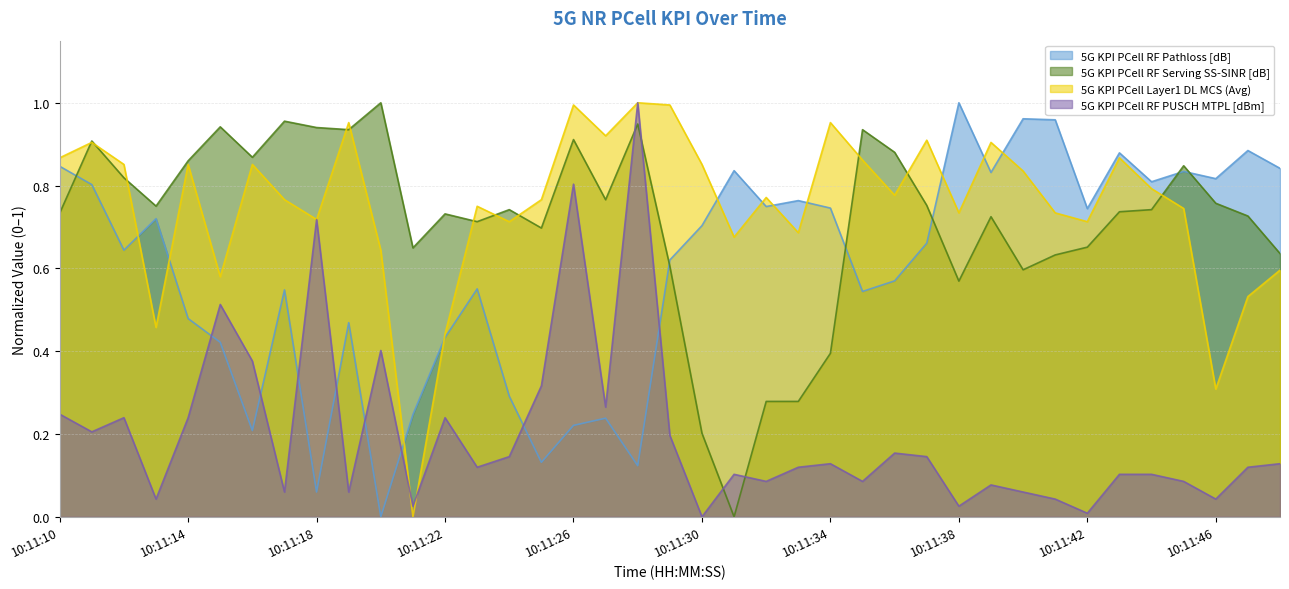

Reading left to right, transcribe all the data shown in this chart.

5G KPI PCell RF Pathloss [dB]: 10:11:10=0.8	10:11:11=0.8	10:11:12=0.6	10:11:13=0.7	10:11:14=0.5	10:11:15=0.4	10:11:16=0.2	10:11:17=0.5	10:11:18=0.1	10:11:19=0.5	10:11:20=0.0	10:11:21=0.2	10:11:22=0.4	10:11:23=0.6	10:11:24=0.3	10:11:25=0.1	10:11:26=0.2	10:11:27=0.2	10:11:28=0.1	10:11:29=0.6	10:11:30=0.7	10:11:31=0.8	10:11:32=0.7	10:11:33=0.8	10:11:34=0.7	10:11:35=0.5	10:11:36=0.6	10:11:37=0.7	10:11:38=1.0	10:11:39=0.8	10:11:40=1.0	10:11:41=1.0	10:11:42=0.7	10:11:43=0.9	10:11:44=0.8	10:11:45=0.8	10:11:46=0.8	10:11:47=0.9	10:11:48=0.8
5G KPI PCell RF Serving SS-SINR [dB]: 10:11:10=0.7	10:11:11=0.9	10:11:12=0.8	10:11:13=0.8	10:11:14=0.9	10:11:15=0.9	10:11:16=0.9	10:11:17=1.0	10:11:18=0.9	10:11:19=0.9	10:11:20=1.0	10:11:21=0.6	10:11:22=0.7	10:11:23=0.7	10:11:24=0.7	10:11:25=0.7	10:11:26=0.9	10:11:27=0.8	10:11:28=0.9	10:11:29=0.6	10:11:30=0.2	10:11:31=0.0	10:11:32=0.3	10:11:33=0.3	10:11:34=0.4	10:11:35=0.9	10:11:36=0.9	10:11:37=0.8	10:11:38=0.6	10:11:39=0.7	10:11:40=0.6	10:11:41=0.6	10:11:42=0.7	10:11:43=0.7	10:11:44=0.7	10:11:45=0.8	10:11:46=0.8	10:11:47=0.7	10:11:48=0.6
5G KPI PCell Layer1 DL MCS (Avg): 10:11:10=0.9	10:11:11=0.9	10:11:12=0.9	10:11:13=0.5	10:11:14=0.9	10:11:15=0.6	10:11:16=0.9	10:11:17=0.8	10:11:18=0.7	10:11:19=1.0	10:11:20=0.6	10:11:21=0.0	10:11:22=0.4	10:11:23=0.7	10:11:24=0.7	10:11:25=0.8	10:11:26=1.0	10:11:27=0.9	10:11:28=1.0	10:11:29=1.0	10:11:30=0.9	10:11:31=0.7	10:11:32=0.8	10:11:33=0.7	10:11:34=1.0	10:11:35=0.9	10:11:36=0.8	10:11:37=0.9	10:11:38=0.7	10:11:39=0.9	10:11:40=0.8	10:11:41=0.7	10:11:42=0.7	10:11:43=0.9	10:11:44=0.8	10:11:45=0.7	10:11:46=0.3	10:11:47=0.5	10:11:48=0.6
5G KPI PCell RF PUSCH MTPL [dBm]: 10:11:10=0.2	10:11:11=0.2	10:11:12=0.2	10:11:13=0.0	10:11:14=0.2	10:11:15=0.5	10:11:16=0.4	10:11:17=0.1	10:11:18=0.7	10:11:19=0.1	10:11:20=0.4	10:11:21=0.0	10:11:22=0.2	10:11:23=0.1	10:11:24=0.1	10:11:25=0.3	10:11:26=0.8	10:11:27=0.3	10:11:28=1.0	10:11:29=0.2	10:11:30=0.0	10:11:31=0.1	10:11:32=0.1	10:11:33=0.1	10:11:34=0.1	10:11:35=0.1	10:11:36=0.2	10:11:37=0.1	10:11:38=0.0	10:11:39=0.1	10:11:40=0.1	10:11:41=0.0	10:11:42=0.0	10:11:43=0.1	10:11:44=0.1	10:11:45=0.1	10:11:46=0.0	10:11:47=0.1	10:11:48=0.1